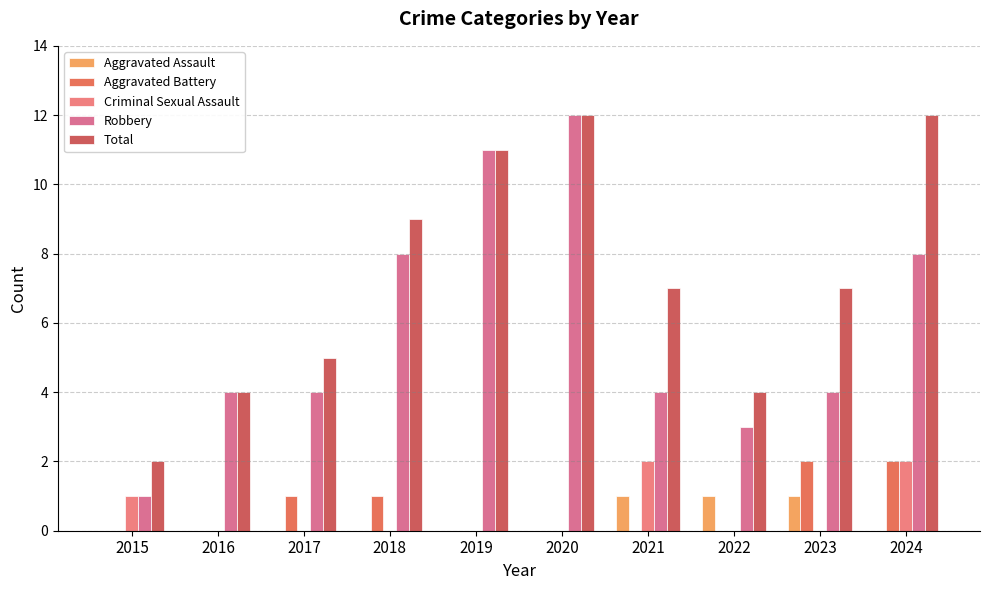

Reading left to right, extract all data points from this chart.

Aggravated Assault: 0	0	0	0	0	0	1	1	1	0
Aggravated Battery: 0	0	1	1	0	0	0	0	2	2
Criminal Sexual Assault: 1	0	0	0	0	0	2	0	0	2
Robbery: 1	4	4	8	11	12	4	3	4	8
Total: 2	4	5	9	11	12	7	4	7	12